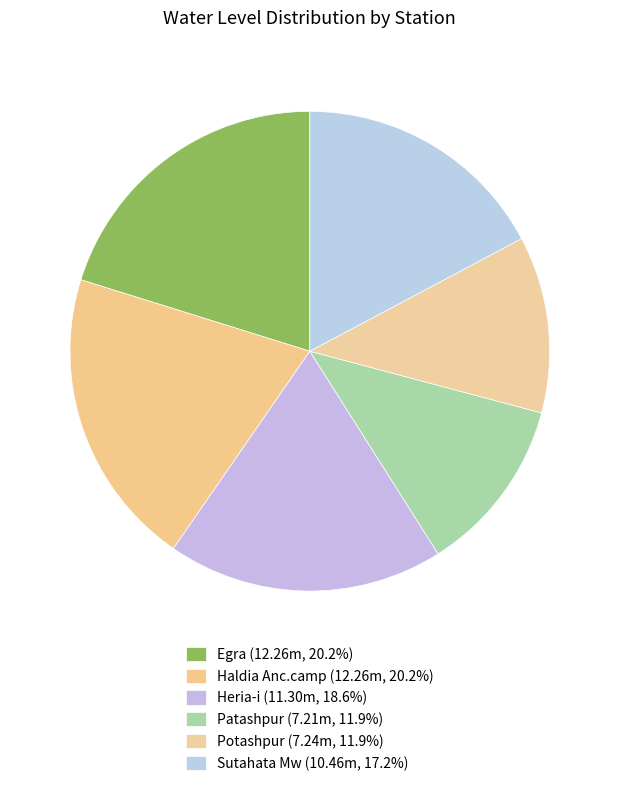

How many slices are in this pie chart?

6